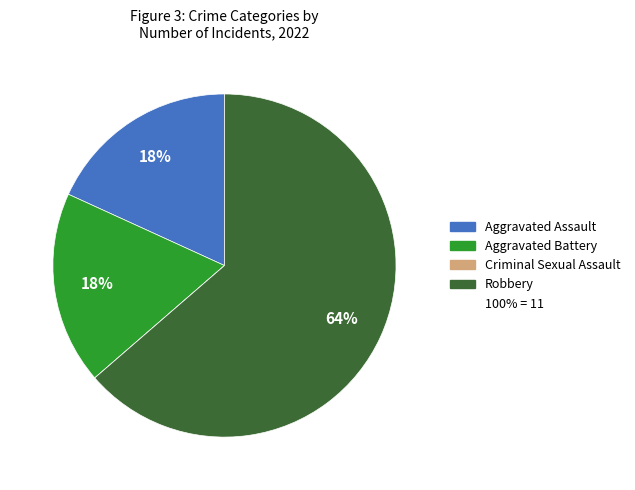

Does any single category account for the majority?

Yes